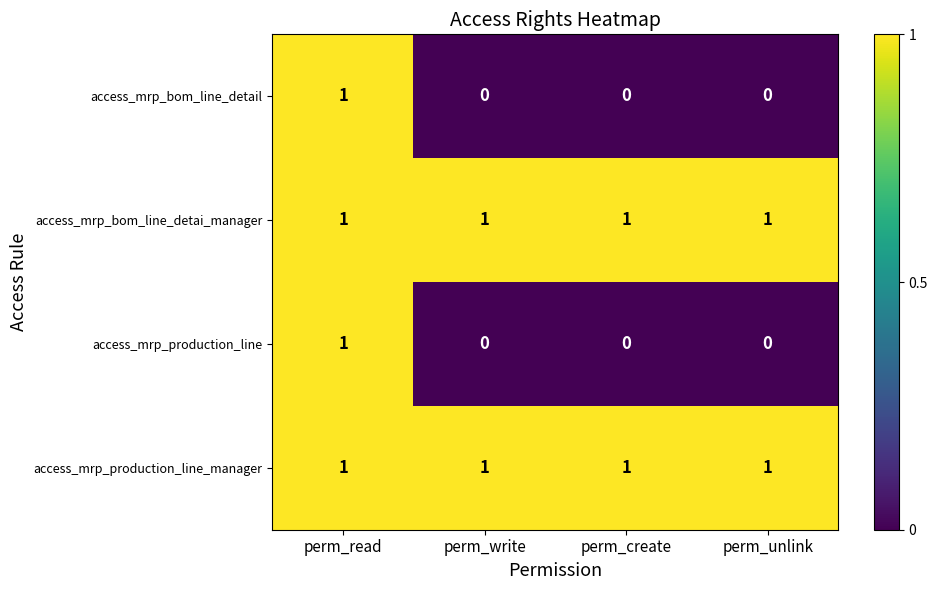

Reading left to right, extract all data points from this chart.

access_mrp_bom_line_detail: 1	0	0	0
access_mrp_bom_line_detai_manager: 1	1	1	1
access_mrp_production_line: 1	0	0	0
access_mrp_production_line_manager: 1	1	1	1